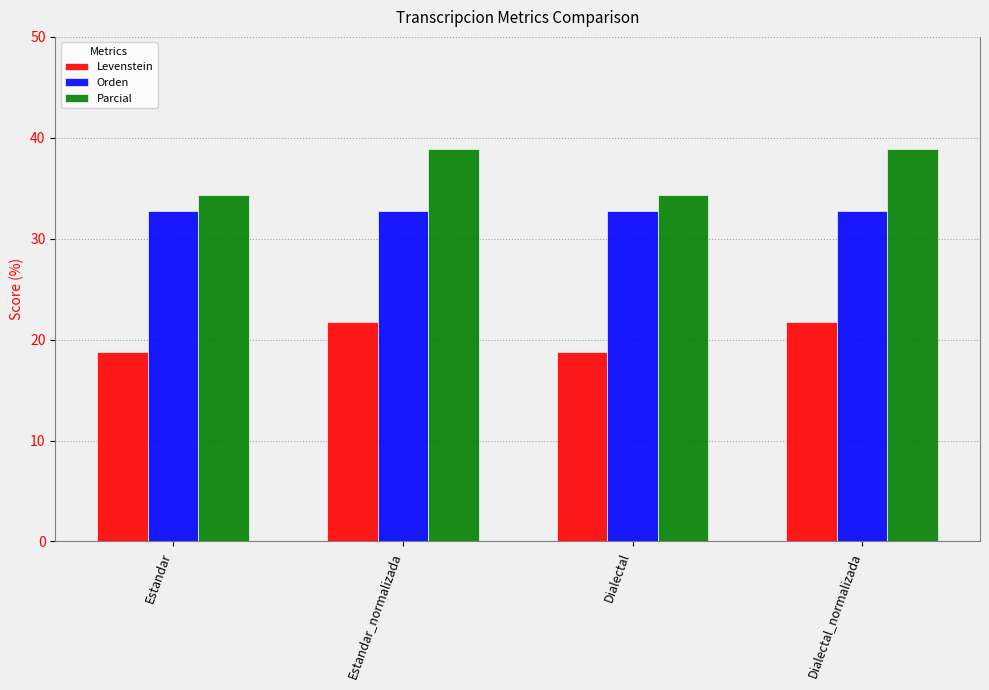

Between Estandar_normalizada and Dialectal, which series saw the biggest shift?

Parcial